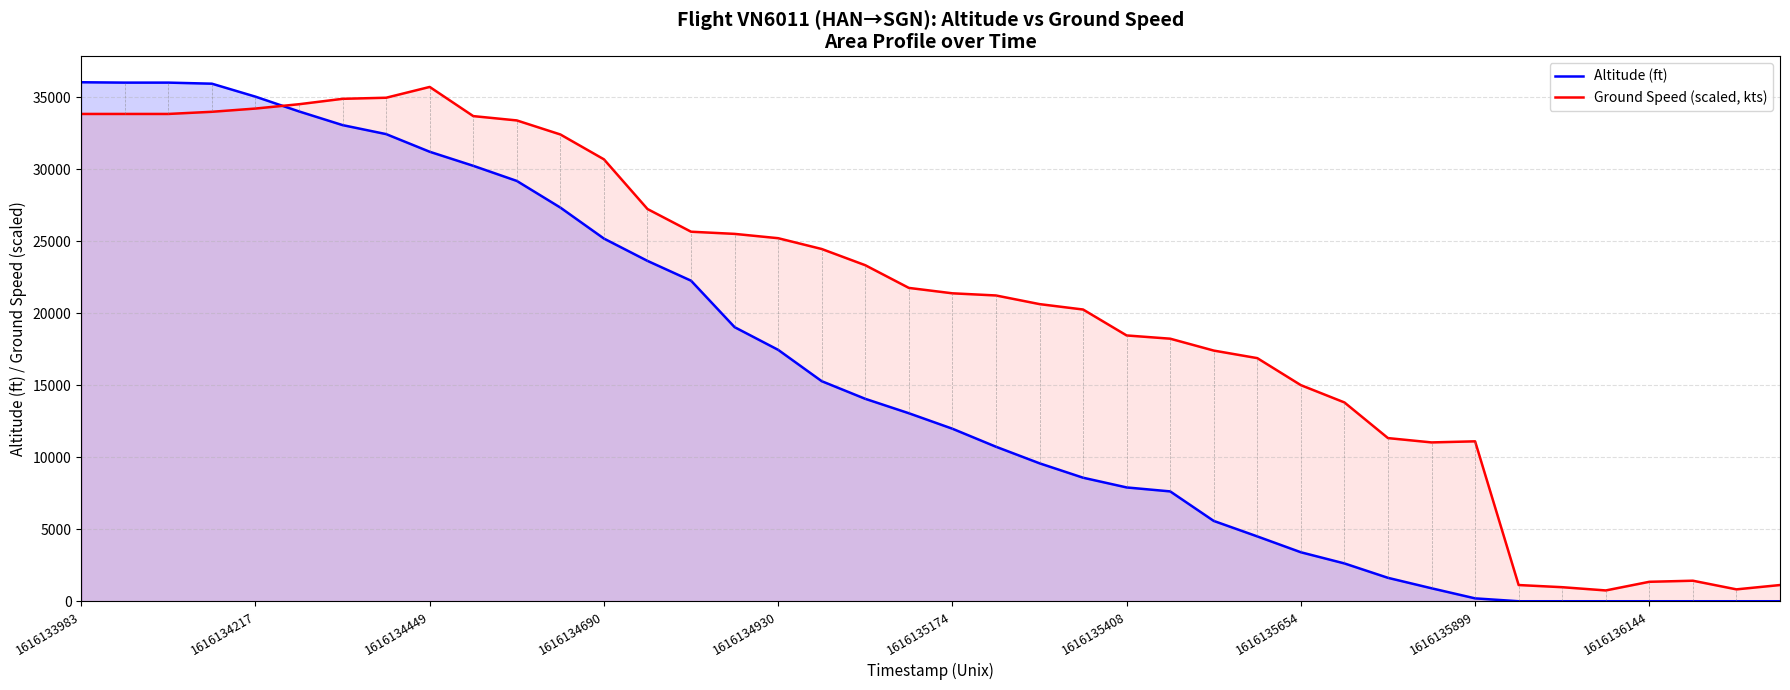

Does the chart display data point markers on the line(s)?

No